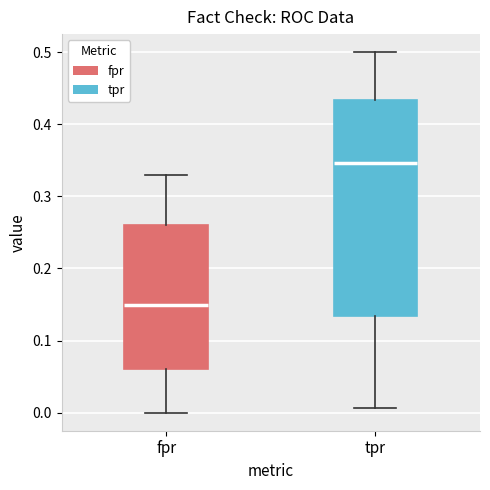

Reading left to right, read every box against the y-axis: the position of its median line, the range the box covers, and the ends of its whiskers. The values are not printed on the chart, so give them approximately, as read against the axis.

fpr: median 0.15, box 0.06 to 0.26, whiskers 0.00 to 0.33
tpr: median 0.35, box 0.13 to 0.43, whiskers 0.01 to 0.50